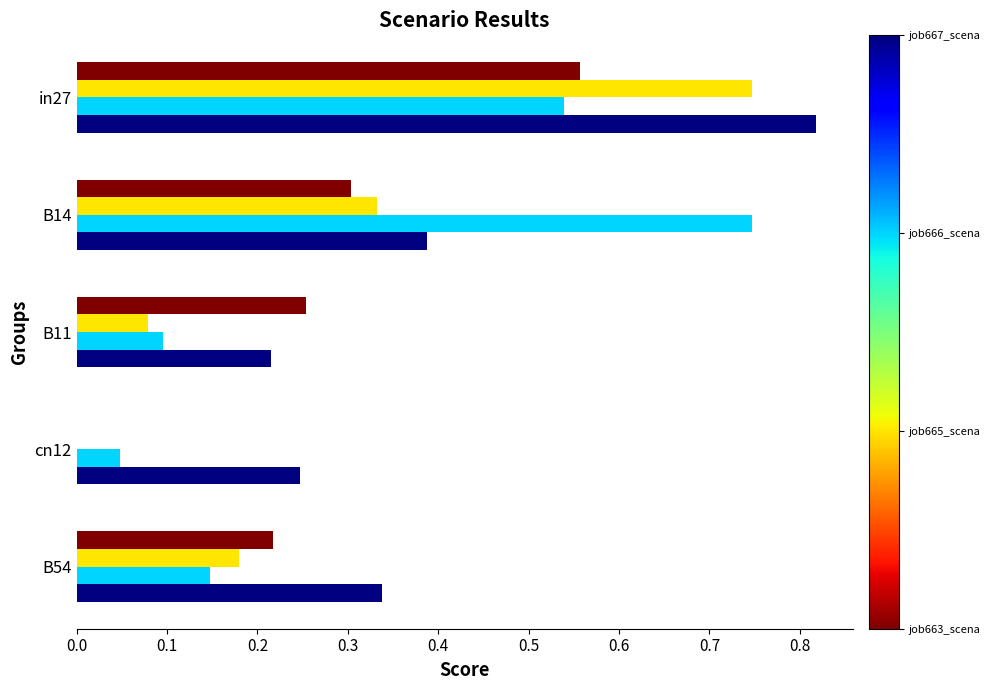

At which category is the sum across all series the highest?

in27